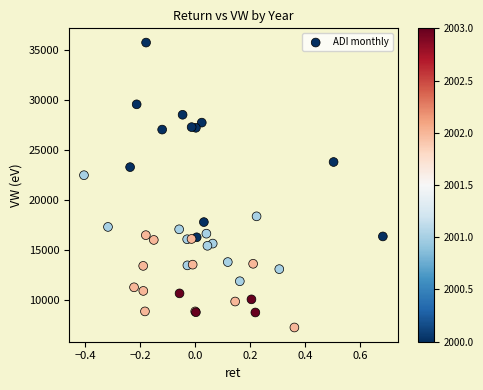

What Y value in the scatter plot is closest to 21452?

22436.5